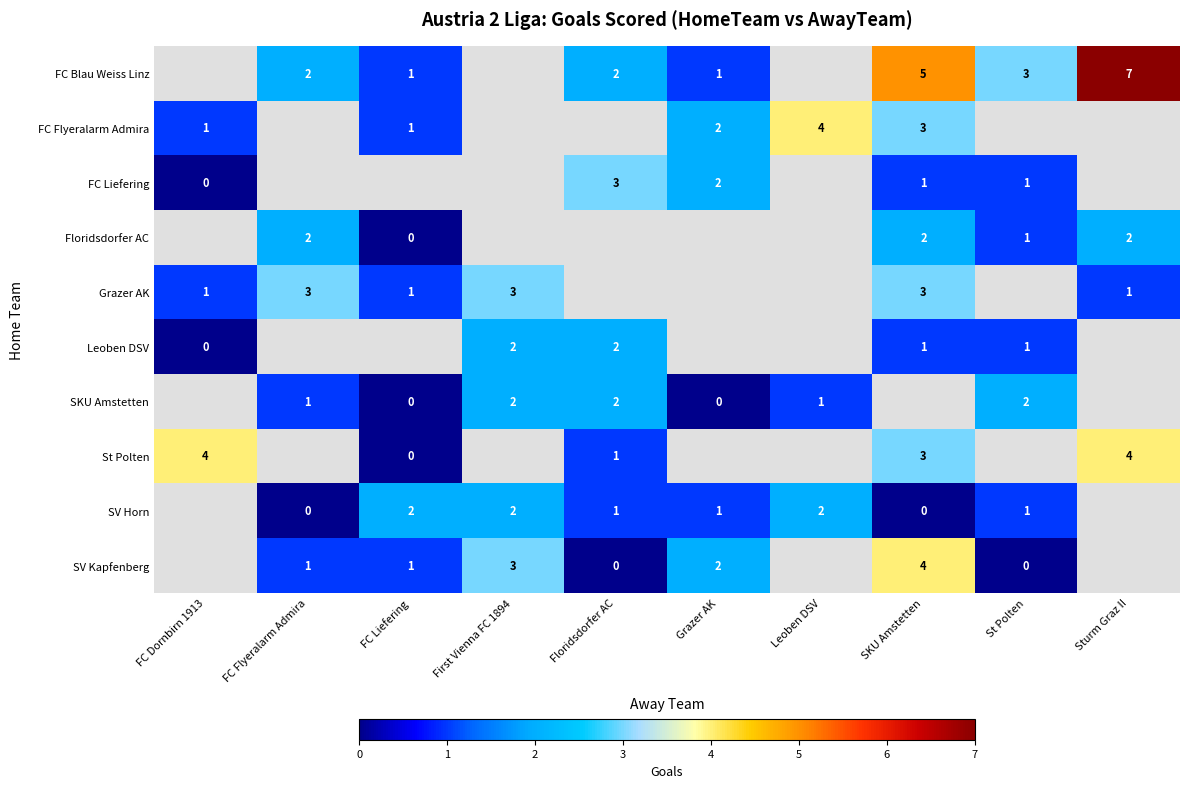

Is it true that Floridsdorfer AC equals 2 at SKU Amstetten?

True